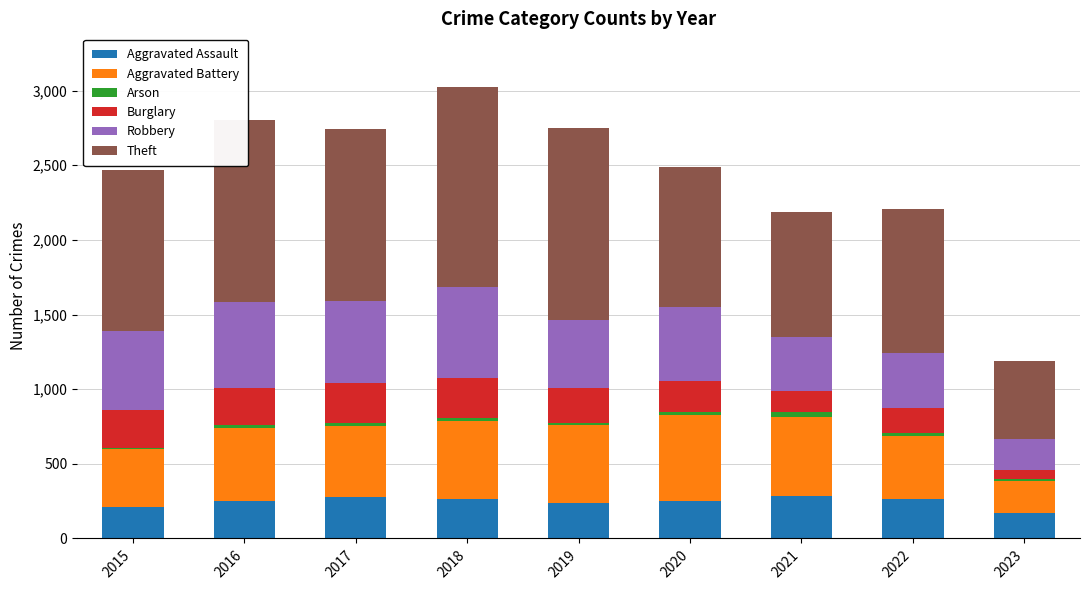

At which label is Burglary closest to 165?

2022